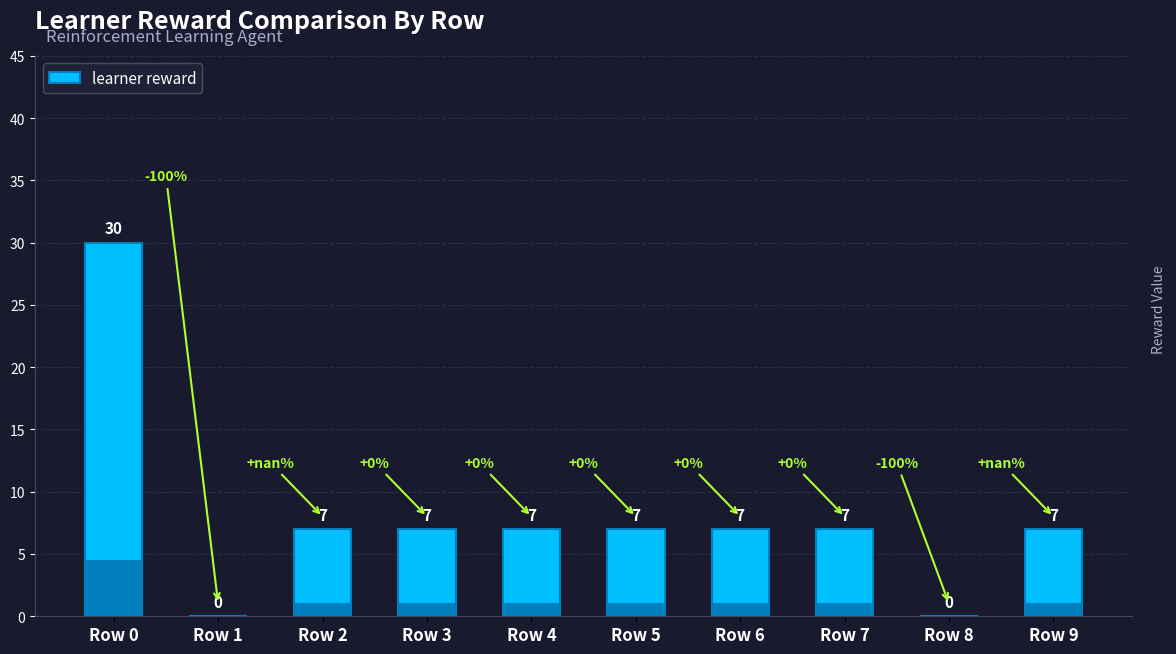

How many values exceed 7?

1